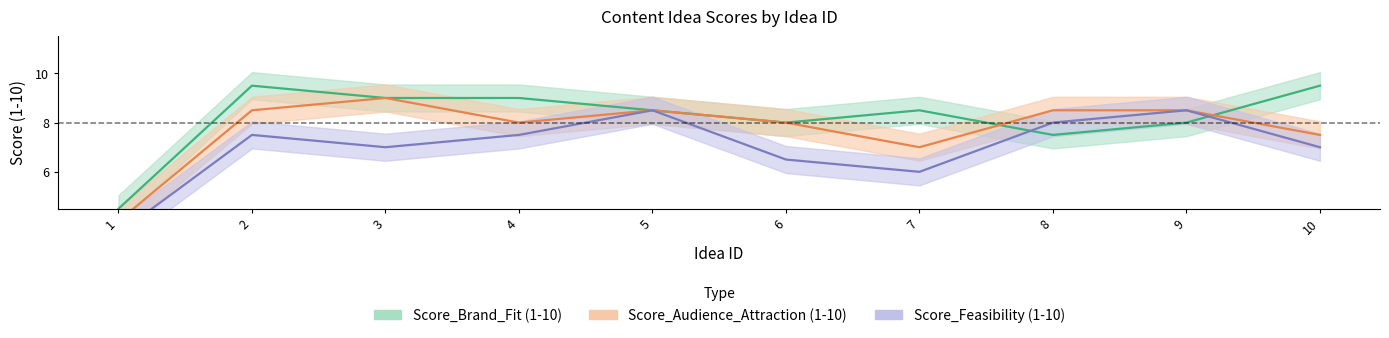

Which series has the largest range (max minus min)?

Score_Audience_Attraction (1-10)